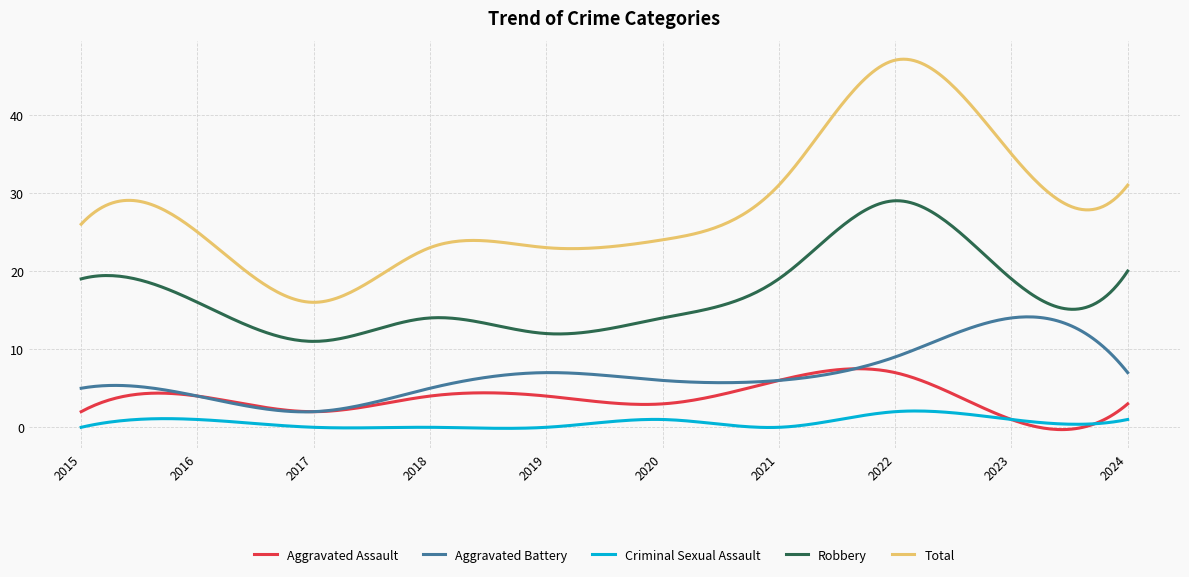

Rank the series by their maximum value, from lowest to highest.

Criminal Sexual Assault, Aggravated Assault, Aggravated Battery, Robbery, Total